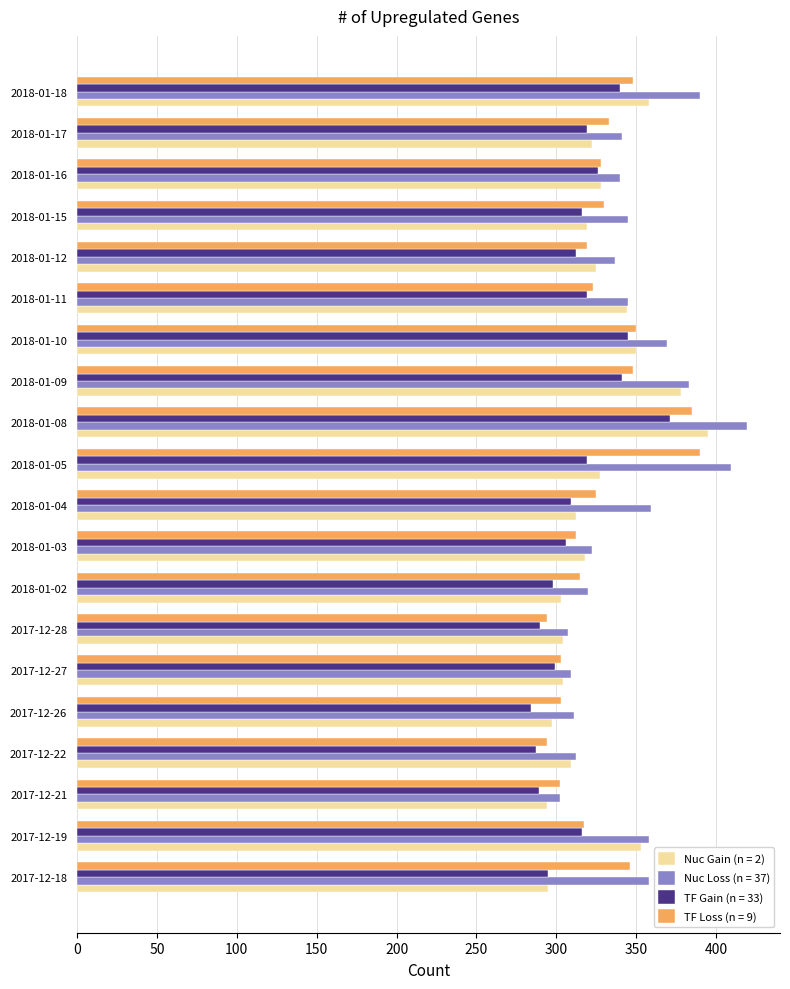

What is the difference between the maximum and minimum values in the TF Gain (n = 33) series?

87